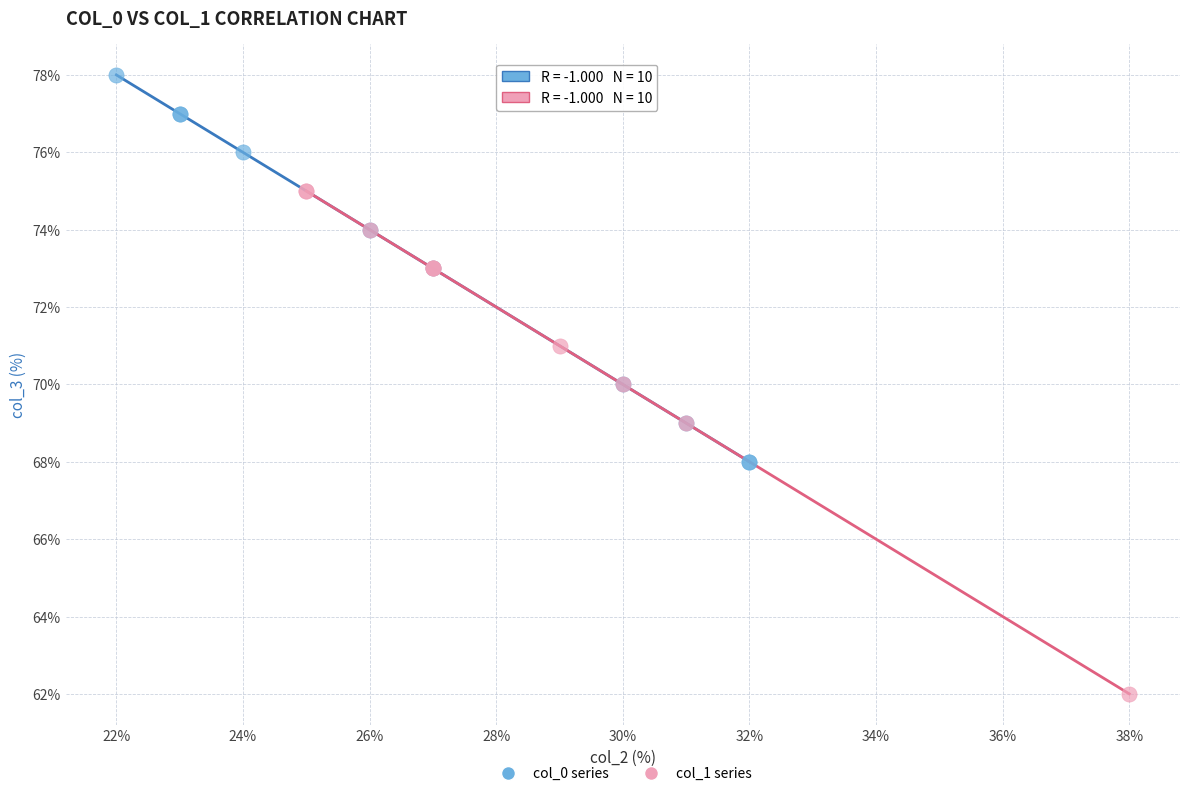

Which series contains the highest Y value?

col_0 series